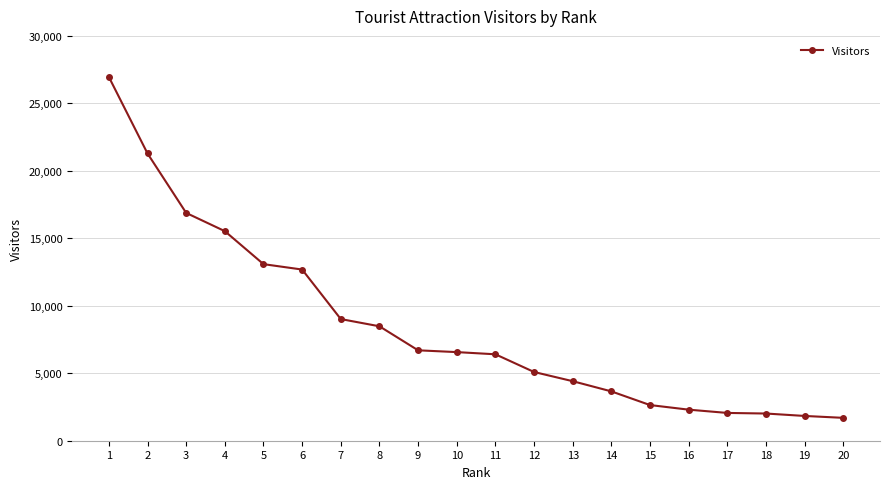

Count the number of categories in the chart.

20